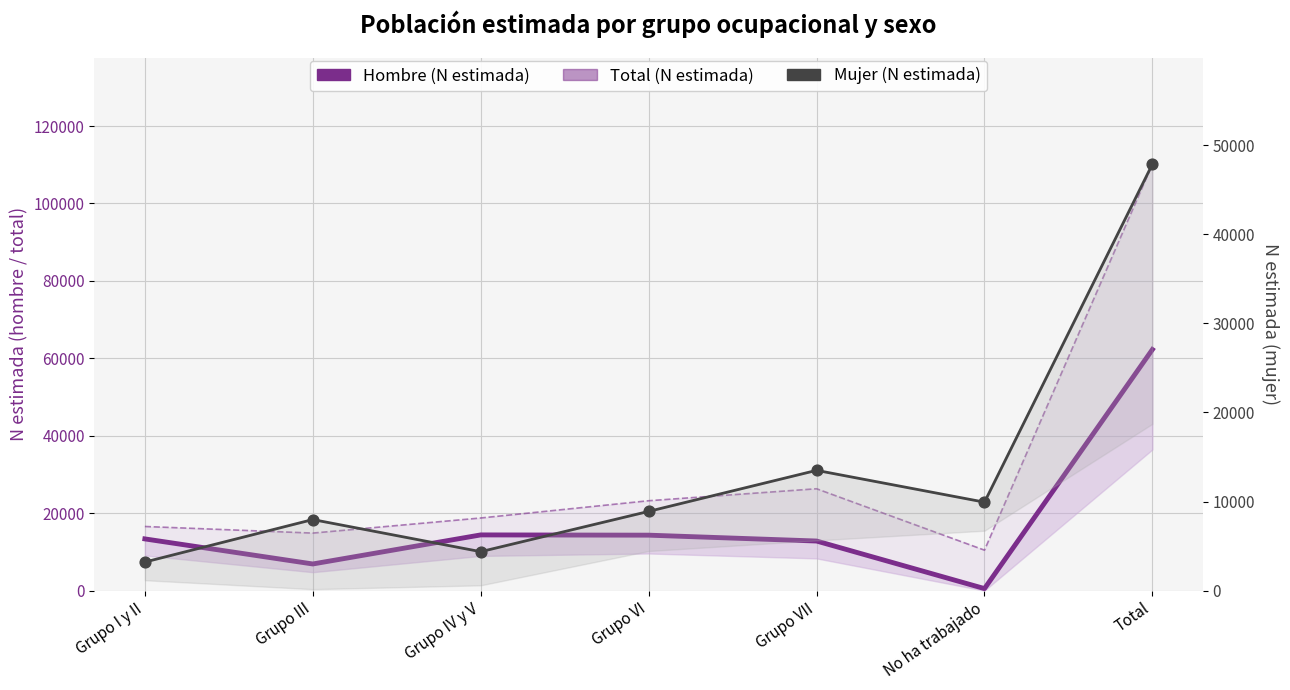

Which series contains the lowest Y value?

Hombre (N estimada)